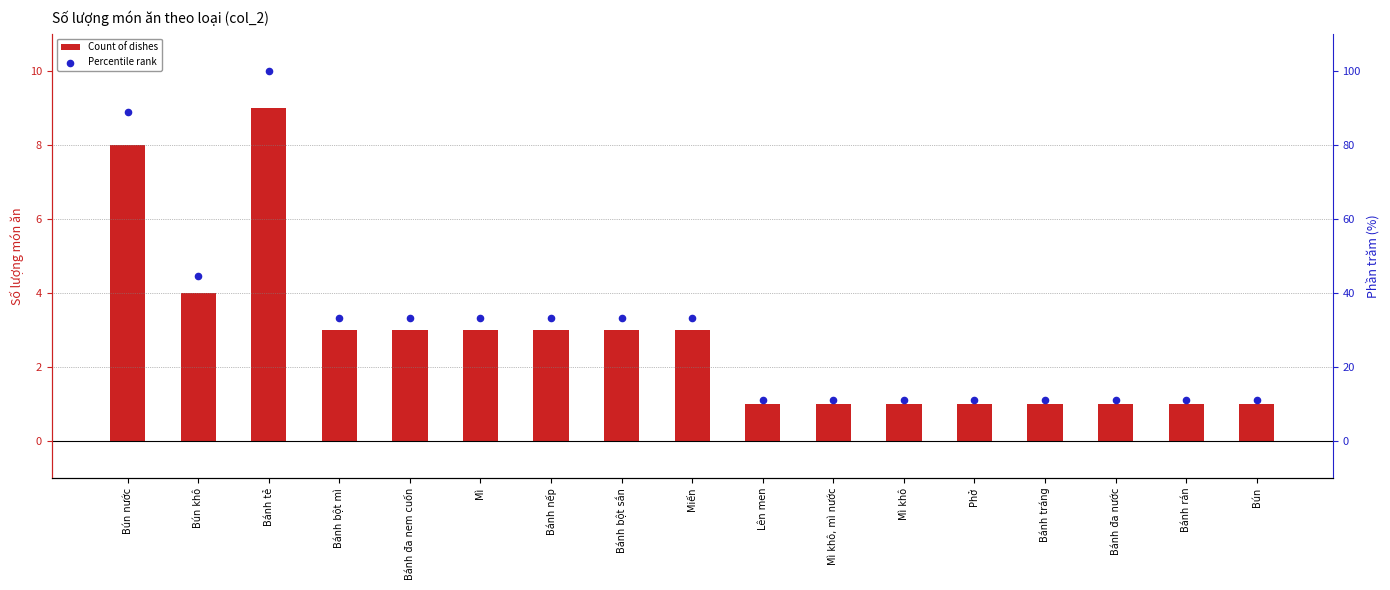

At which category is the sum across all series the highest?

Bánh tẻ